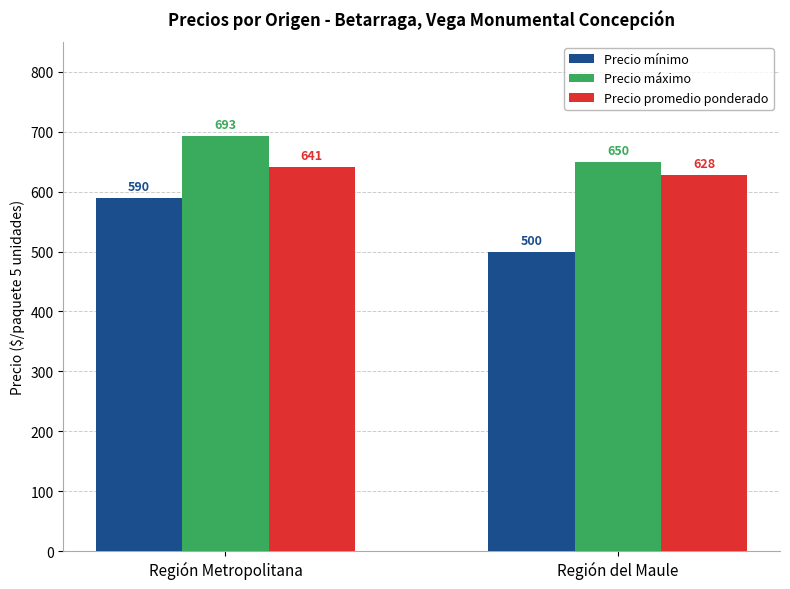

What is the label of the 1st bar from the left?

Región Metropolitana